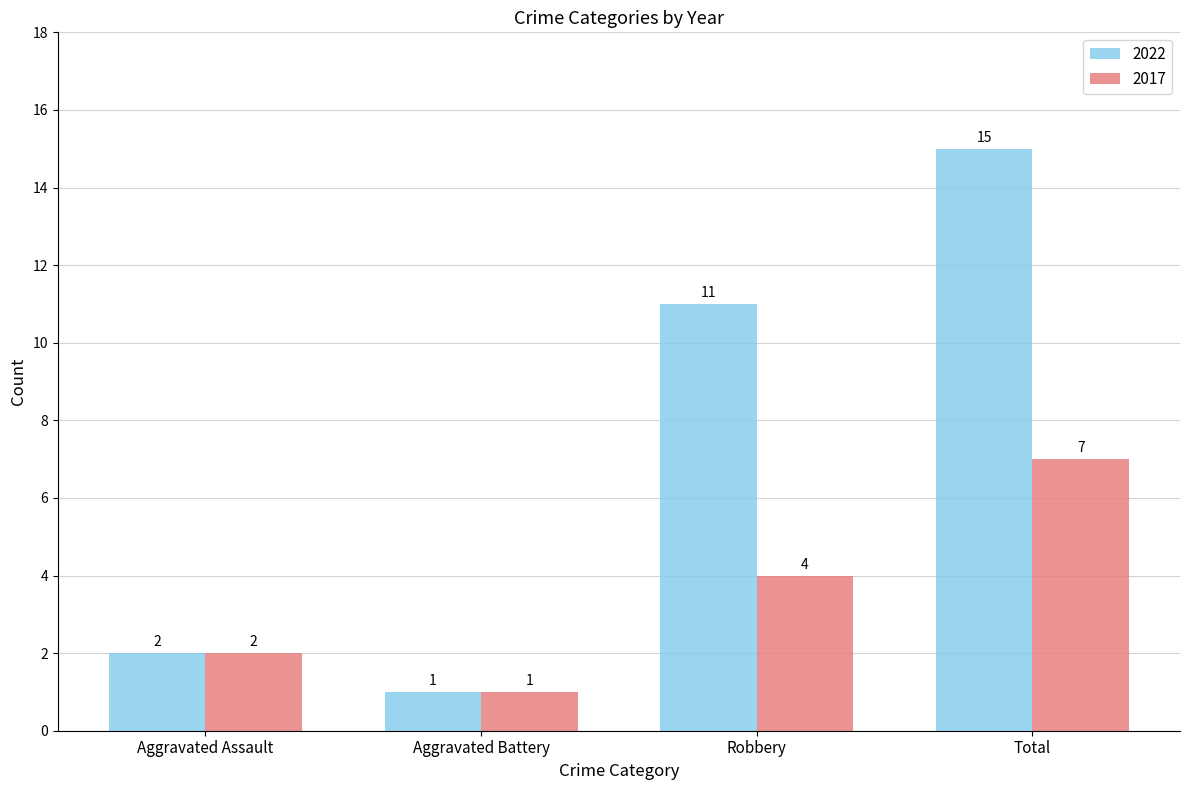

How many bars are there in each group?

2